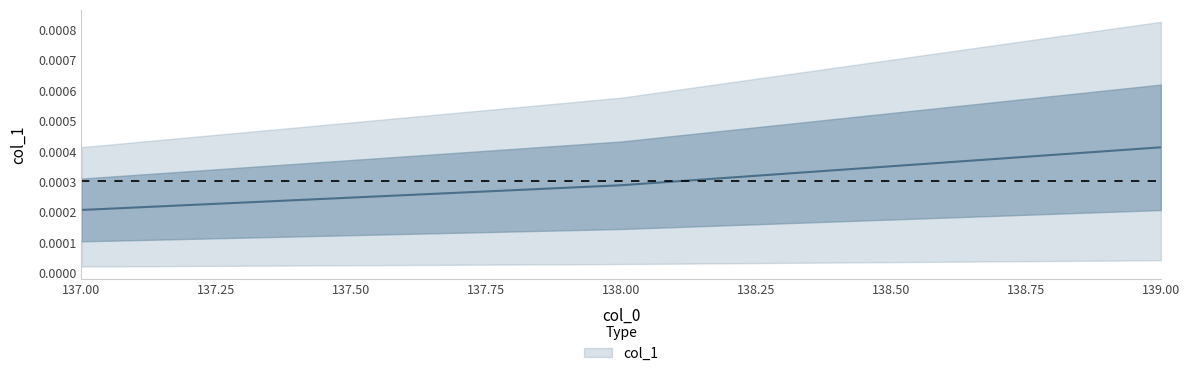

Does the chart have visible grid lines?

No